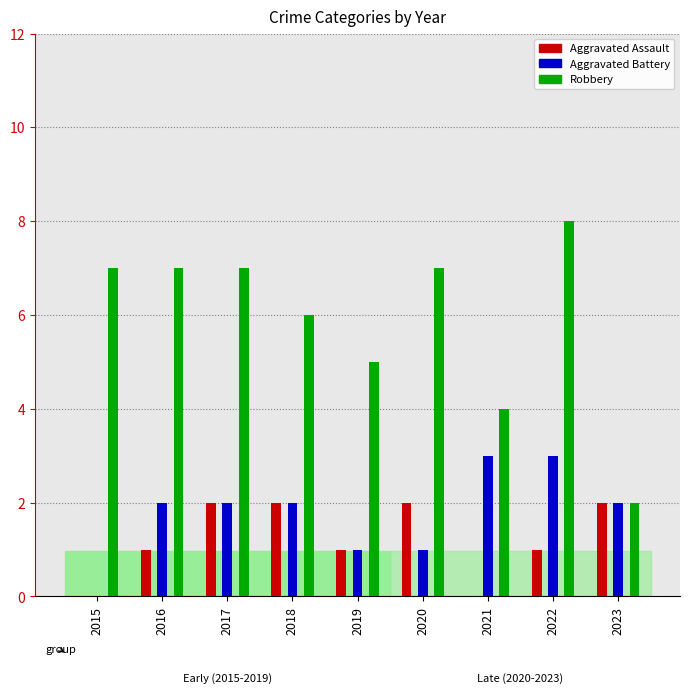

Between 2016 and 2023, which series saw the biggest shift?

Robbery